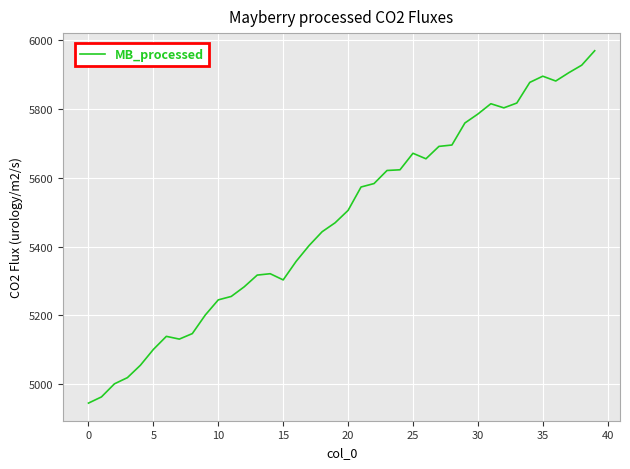

What is the difference between the maximum and minimum values?

1024